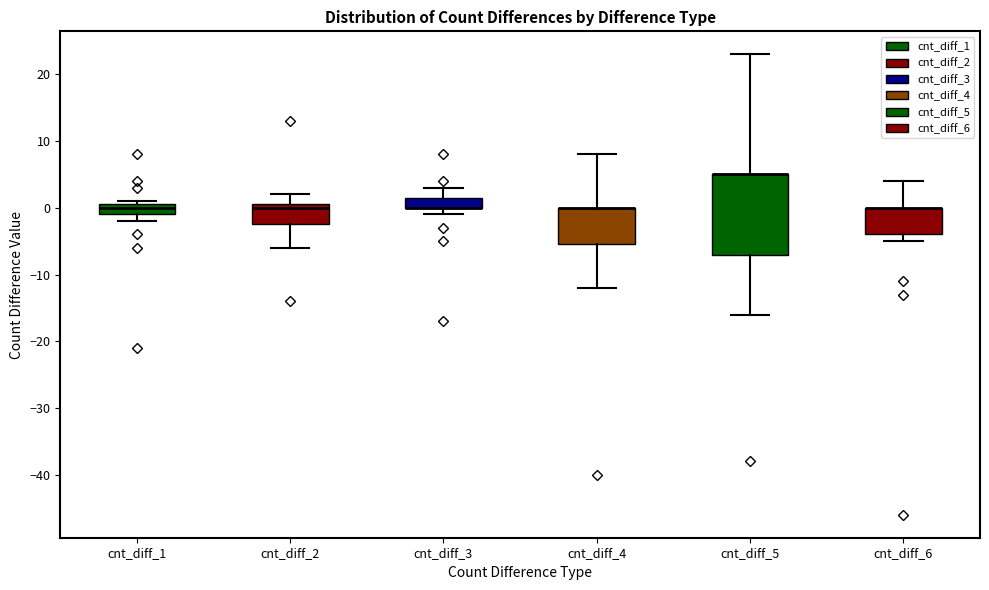

Reading left to right, transcribe this box plot: for each box, give where its median line is, the range the box spans, and where its two whiskers end, as read against the y-axis. The values are not printed on the chart, so give them approximately, as read against the axis.

cnt_diff_1: median 0, box -1 to 1, whiskers -2 to 1 (just above the box's upper edge)
cnt_diff_2: median 0, box -2 to 1, whiskers -6 to 2
cnt_diff_3: median 0 (drawn on the box's lower edge), box 0 to 2, whiskers -1 to 3
cnt_diff_4: median 0 (drawn on the box's upper edge), box -5 to 0, whiskers -12 to 8
cnt_diff_5: median 5 (drawn on the box's upper edge), box -7 to 5, whiskers -16 to 23
cnt_diff_6: median 0 (drawn on the box's upper edge), box -4 to 0, whiskers -5 to 4